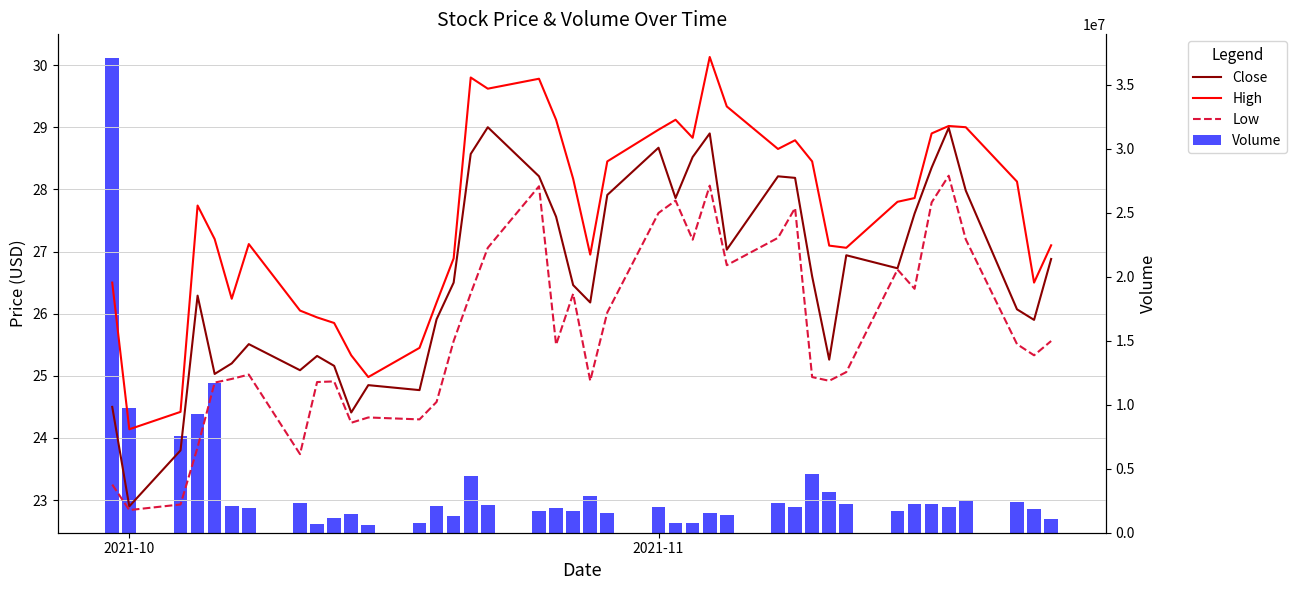

What is the average value of the Low series?

25.7